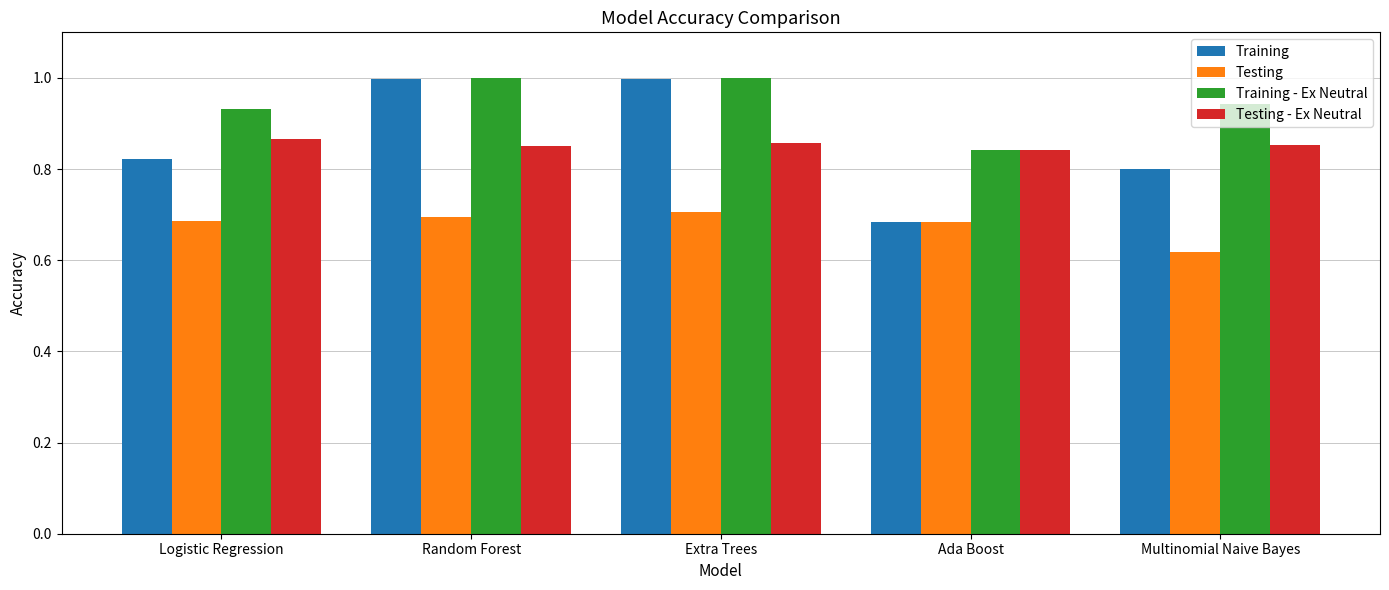

At how many categories does at least one series exceed 0?

5